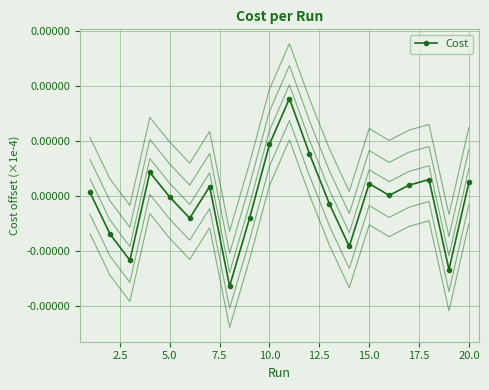

True or false: Cost and Cost (variant) cross at least once.

False